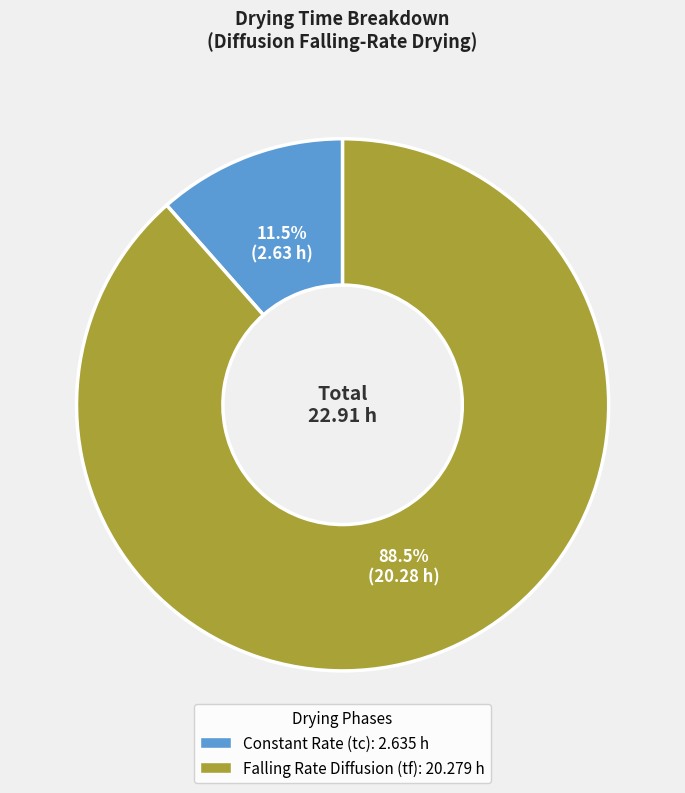

Does any single category account for the majority?

Yes